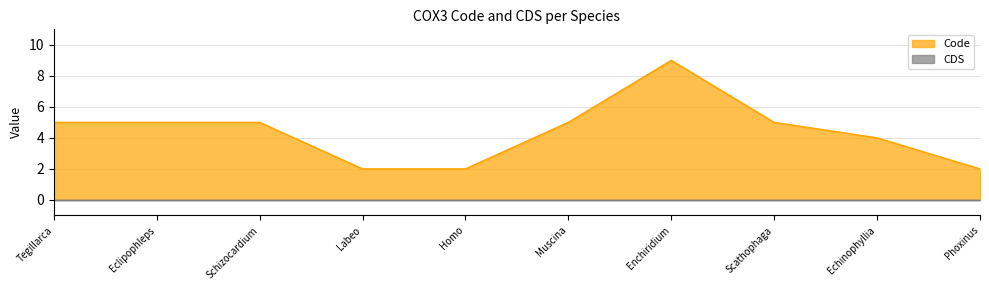

What is the minimum value shown in the chart?

0